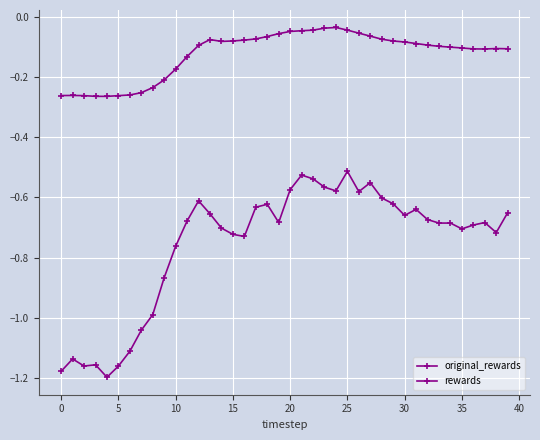

Is this an area chart (filled region under the line)?

No